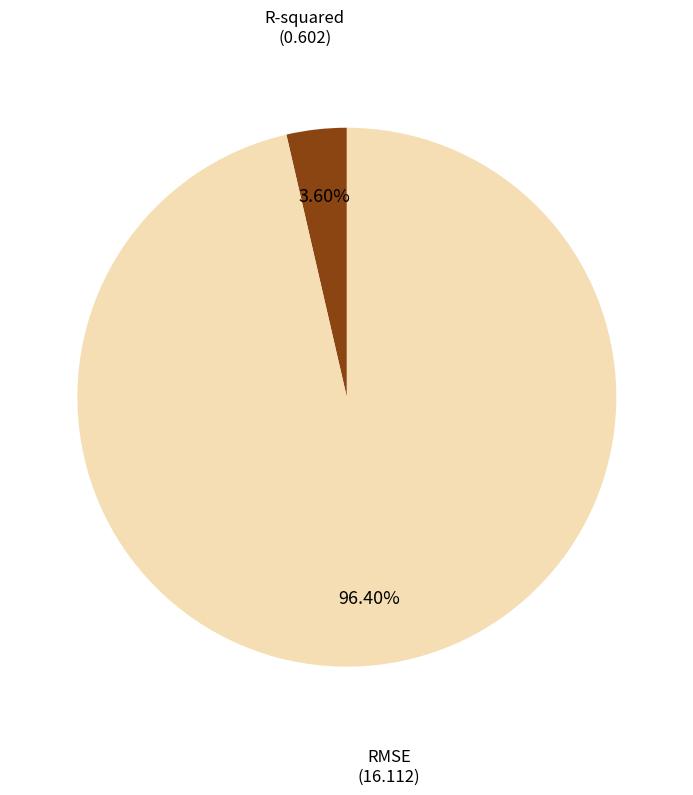

Does any single category account for the majority?

Yes